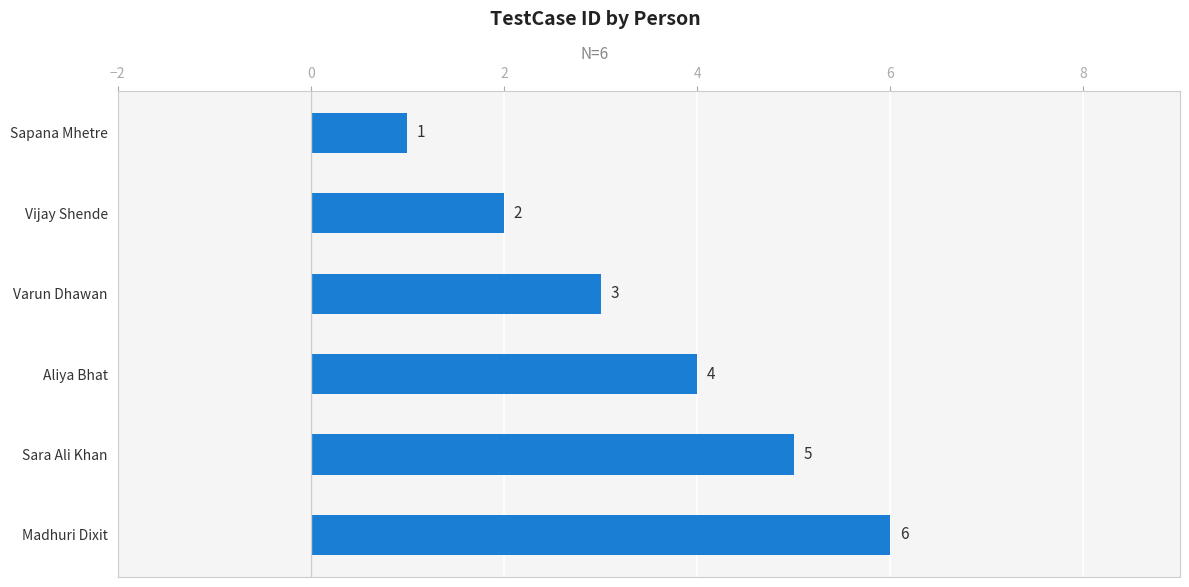

What is the difference between the values at Sapana Mhetre and Sara Ali Khan?

4